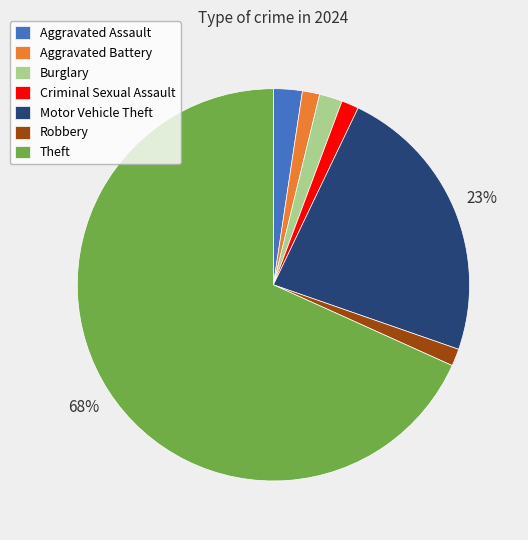

Is it true that Criminal Sexual Assault is 1% of the pie?

True